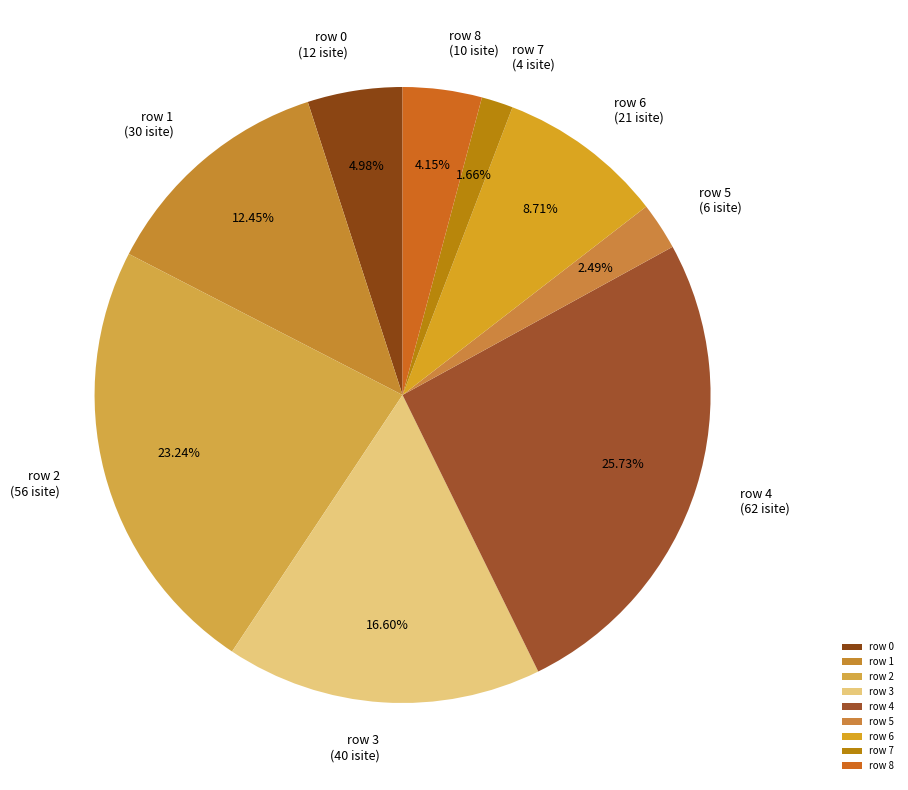

Which category has the smallest portion of the pie?

row 7 (4 isite)